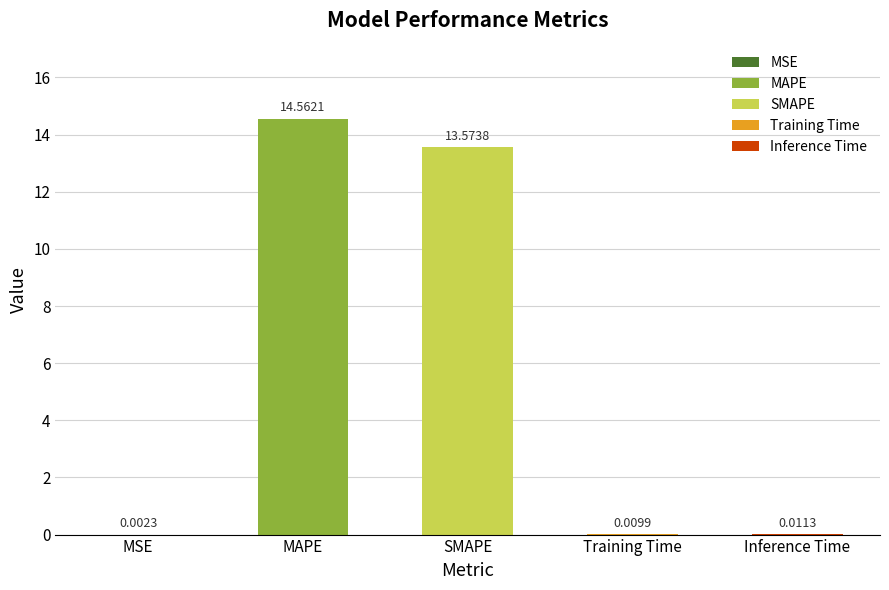

List the labels in order of value, smallest first.

MSE, Training Time, Inference Time, SMAPE, MAPE